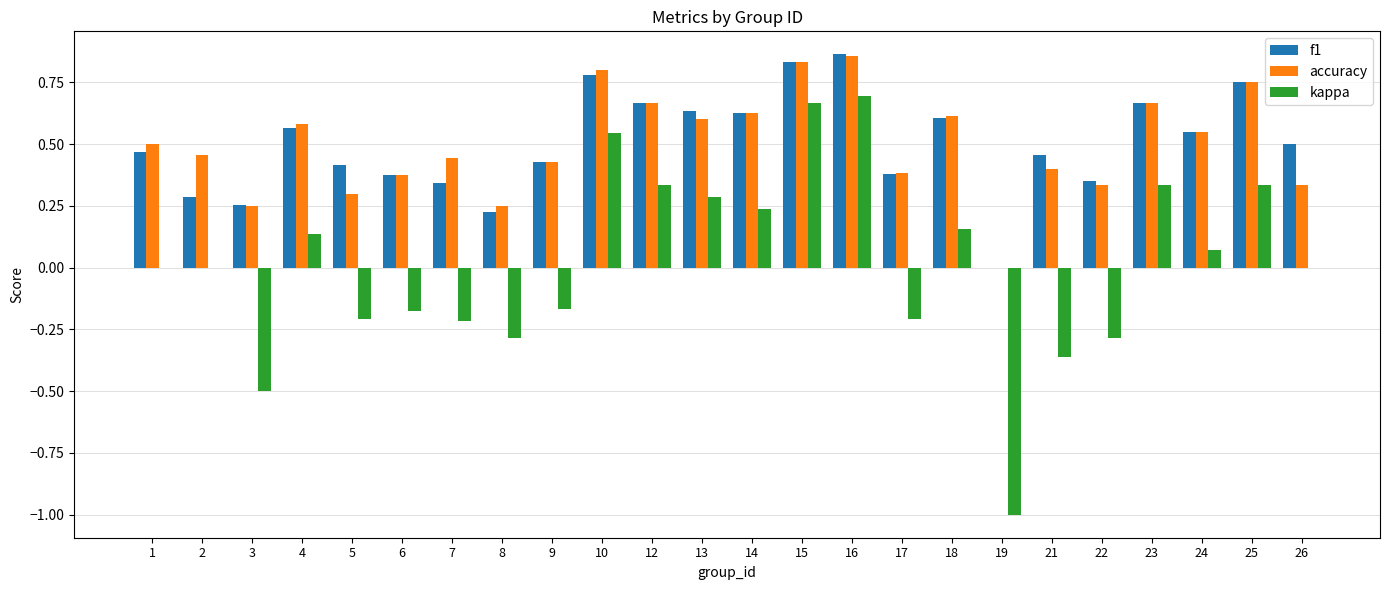

Is it true that kappa equals -0.1 at 9?

False